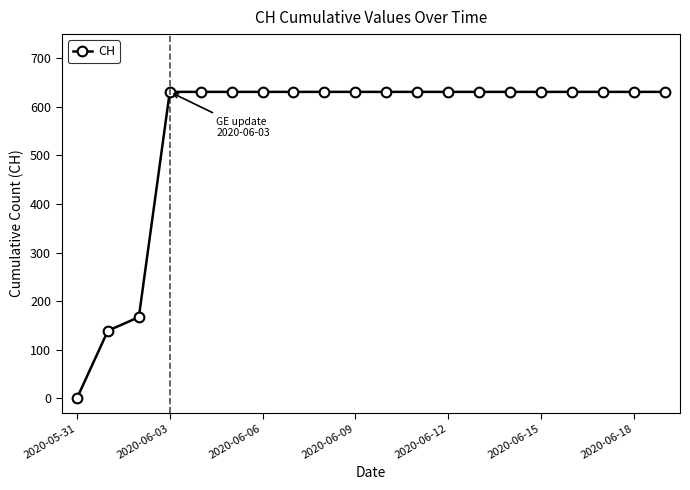

What is the value of the 17th point from the left?

631